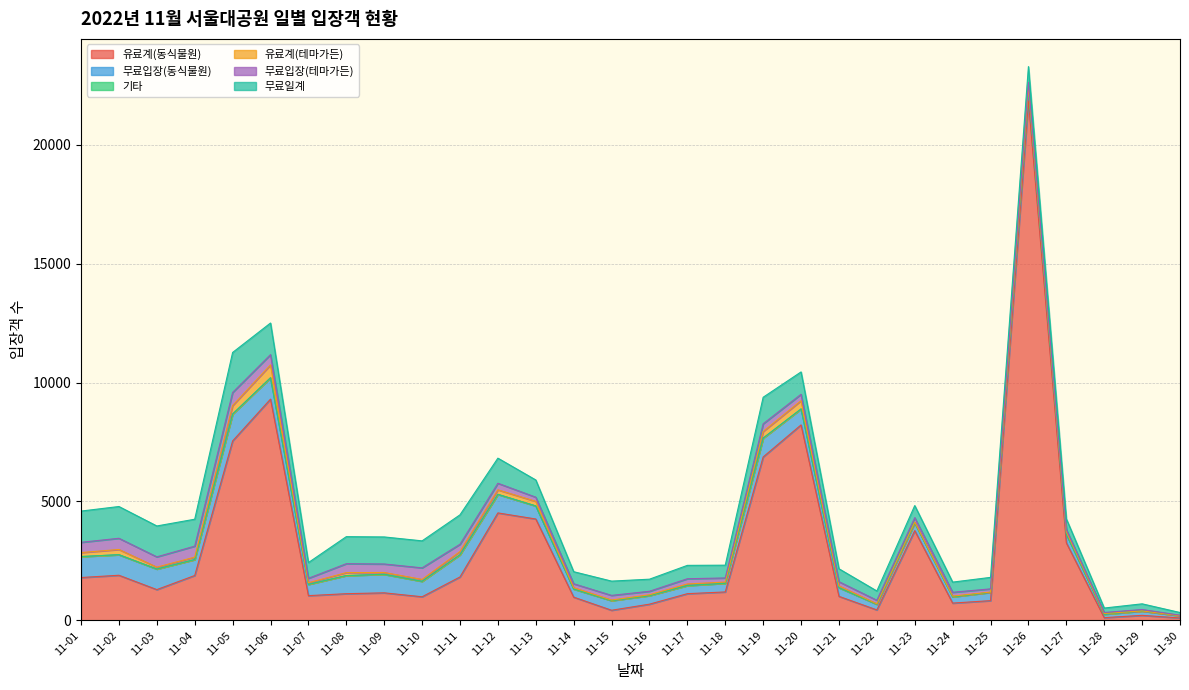

Between 11-19 and 11-20, which series saw the biggest shift?

유료계(동식물원)